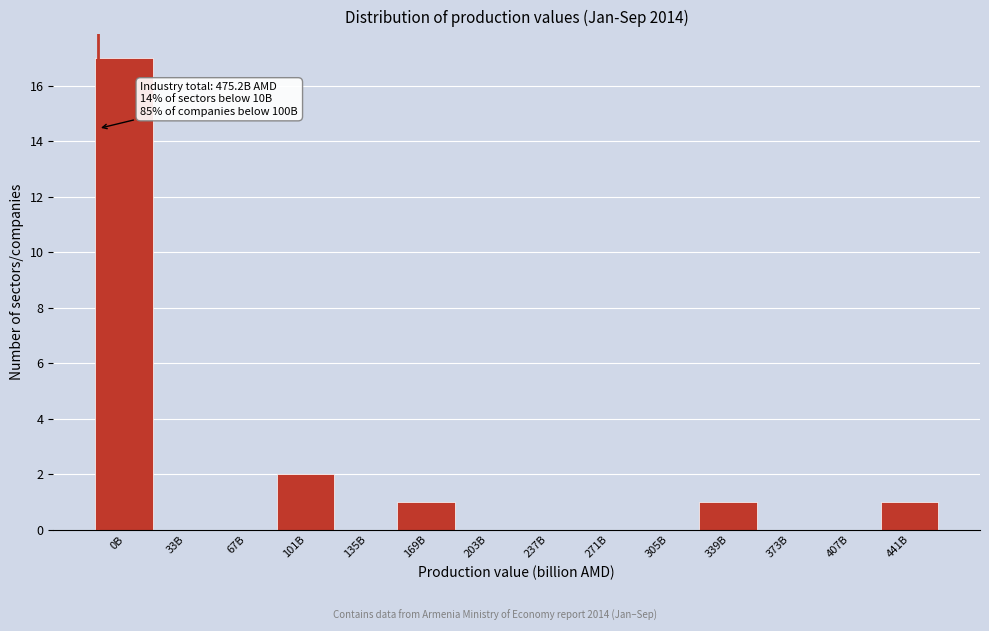

Reading left to right, transcribe all the data shown in this chart.

0B=17	33B=0	67B=0	101B=2	135B=0	169B=1	203B=0	237B=0	271B=0	305B=0	339B=1	373B=0	407B=0	441B=1